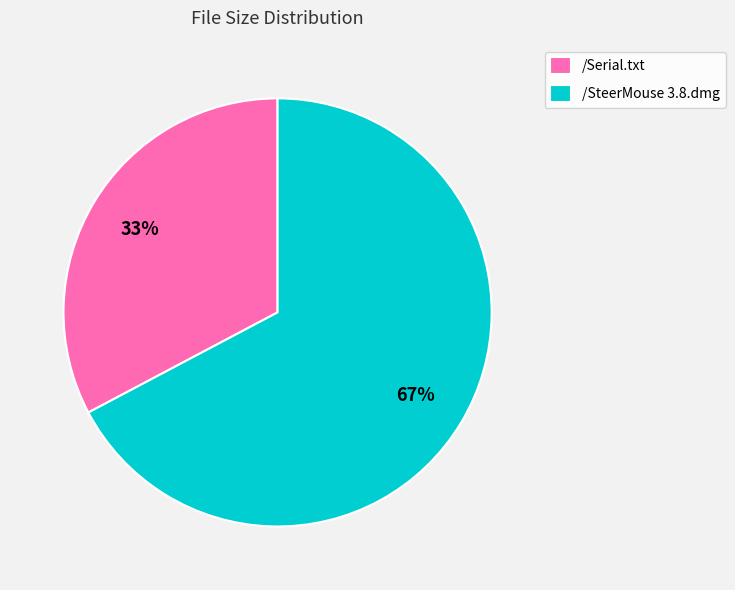

The /SteerMouse 3.8.dmg slice represents 61% of the pie. True or false?

False